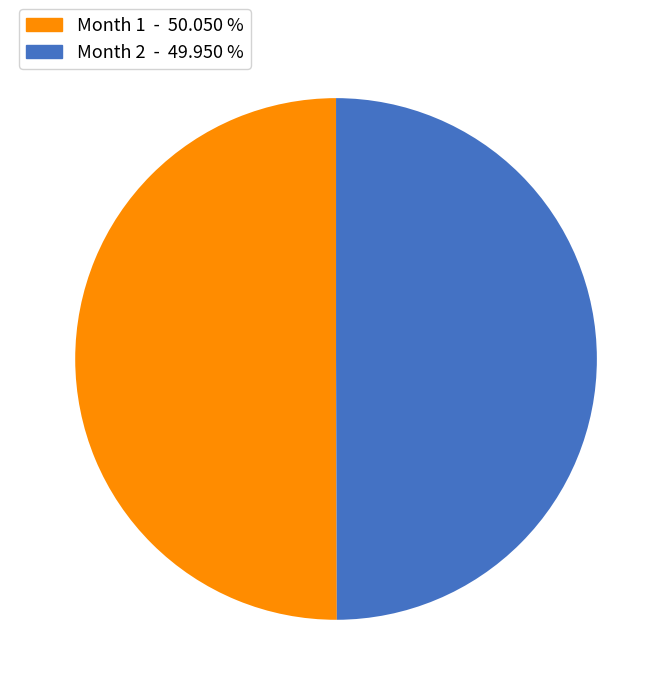

Count the number of slices in the pie.

2